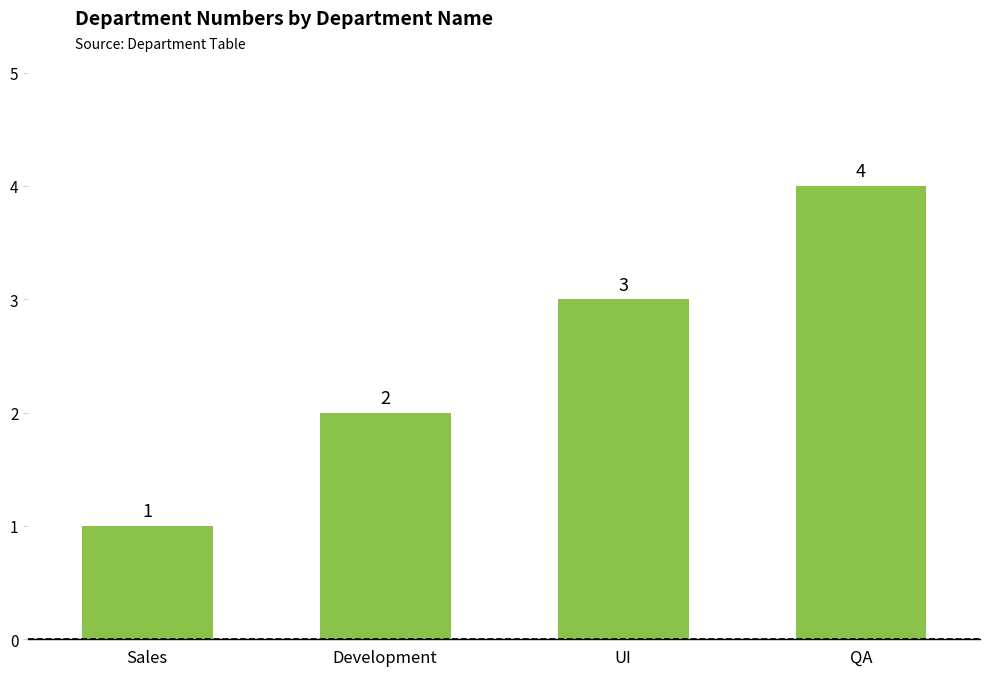

What is the difference between the values at Development and Sales?

1